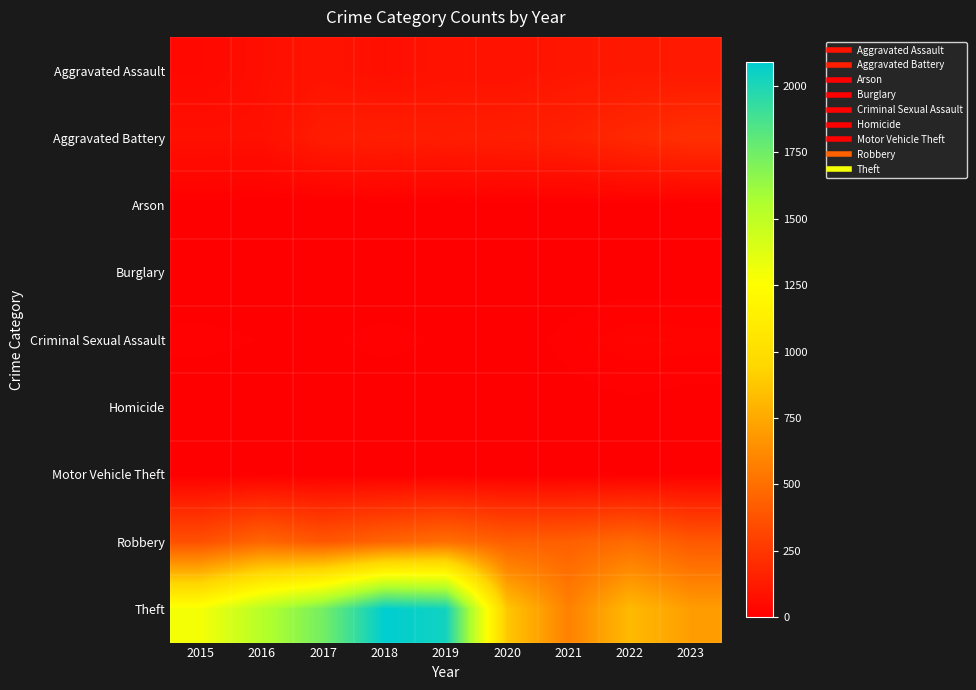

List the series in order of their peak value, lowest first.

Burglary, Arson, Homicide, Motor Vehicle Theft, Criminal Sexual Assault, Aggravated Assault, Aggravated Battery, Robbery, Theft